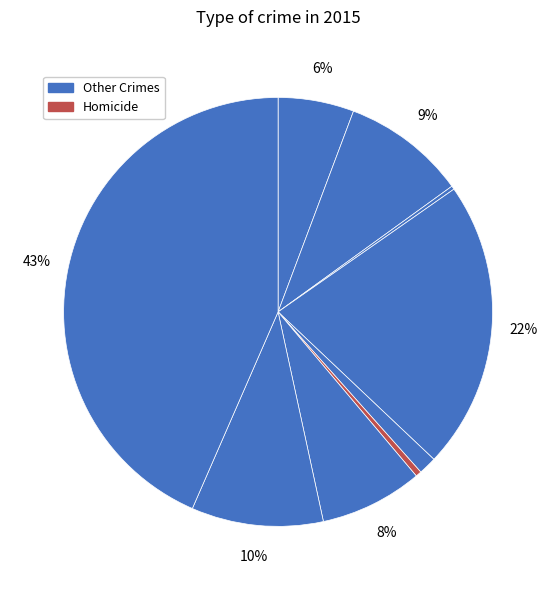

How many slices are in this pie chart?

9